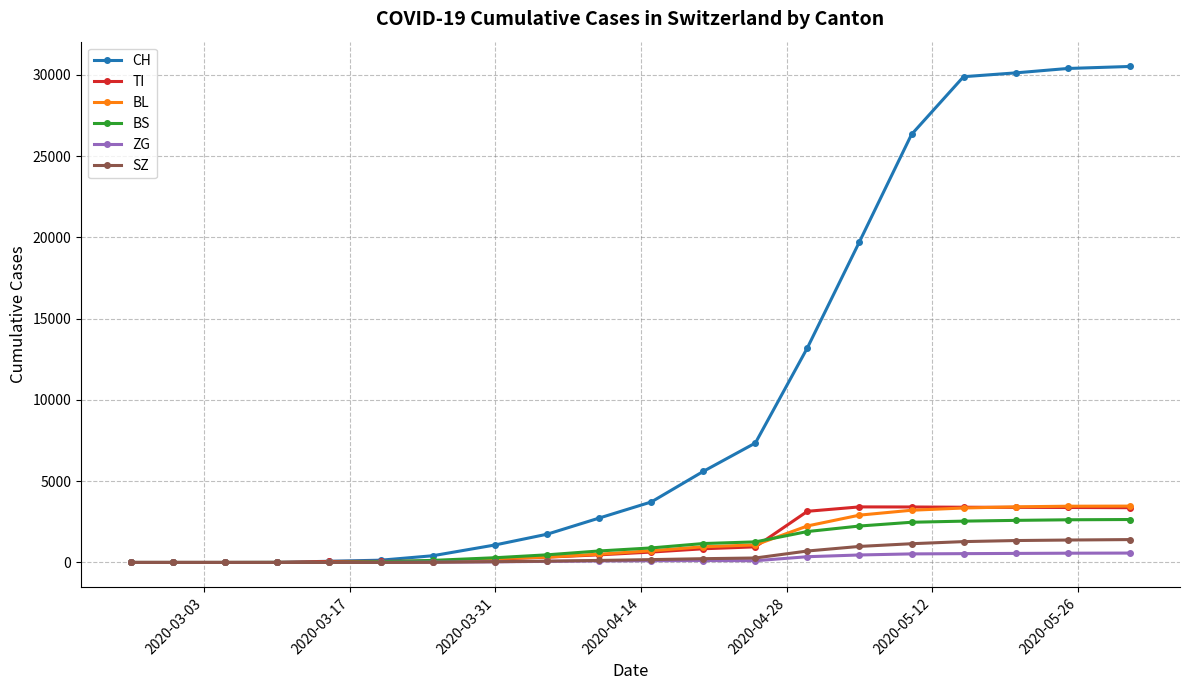

Which series has the largest range (max minus min)?

CH